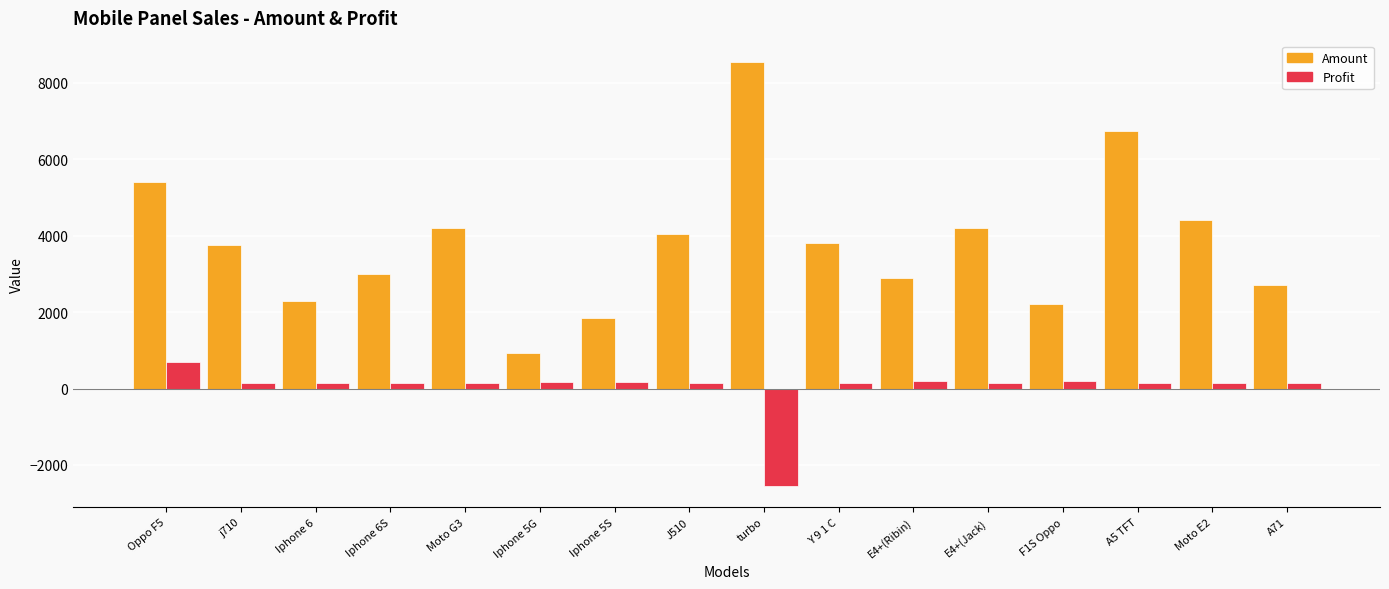

What is the difference between the second highest and second lowest values in the Profit series?

50